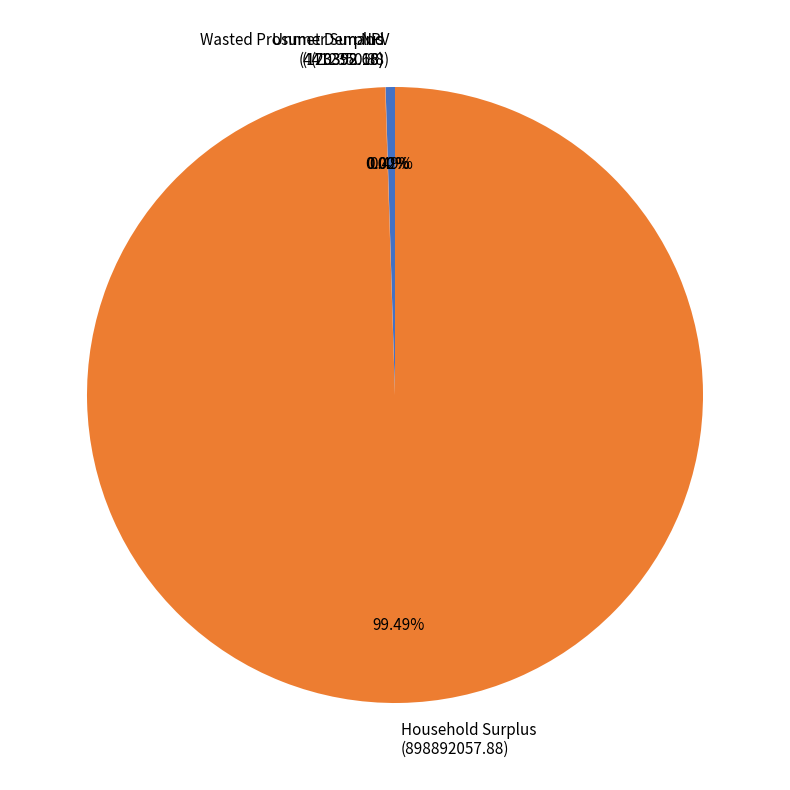

Which category accounts for the majority?

Household Surplus